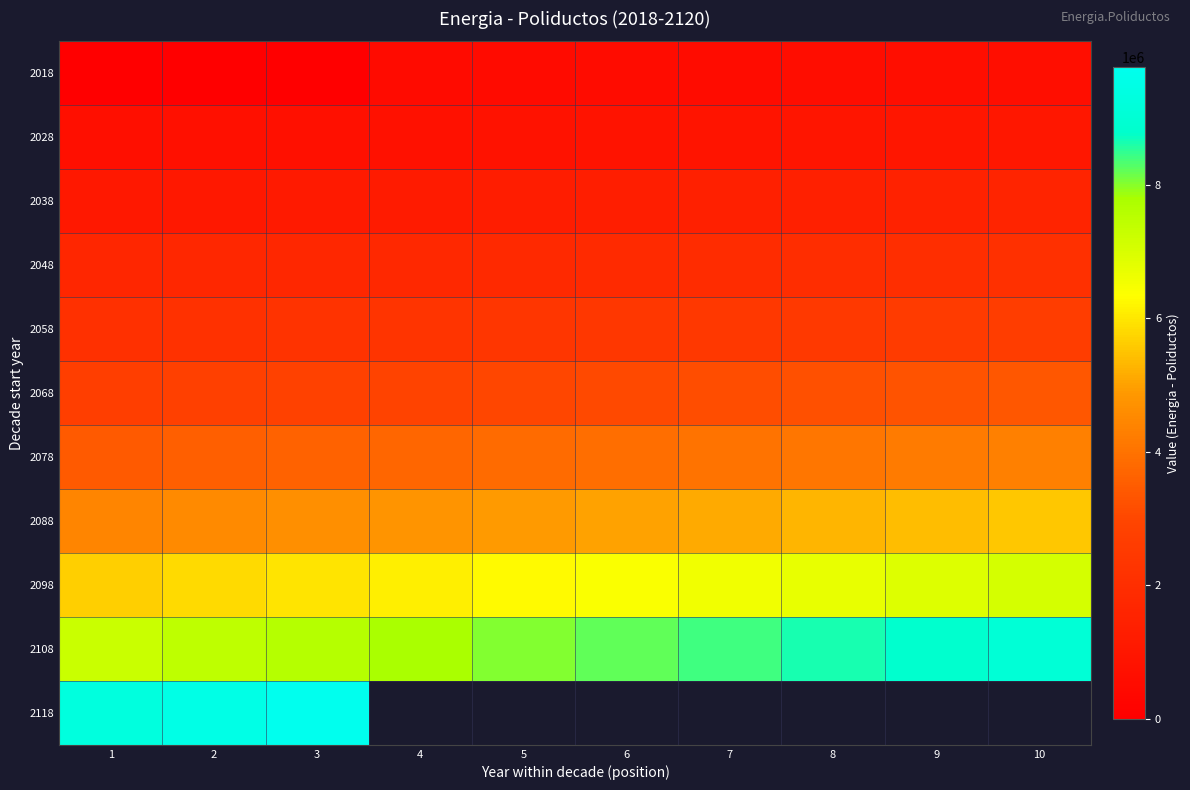

How many data points in 2088 are less than 5011081?

5